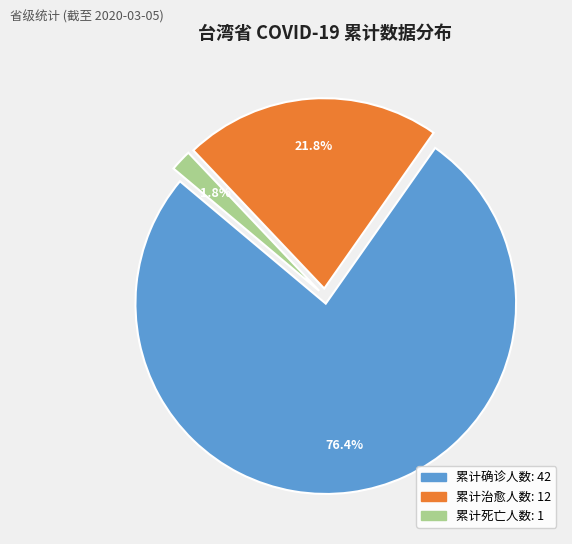

Between 累计确诊人数 and 累计治愈人数, which is larger?

累计确诊人数